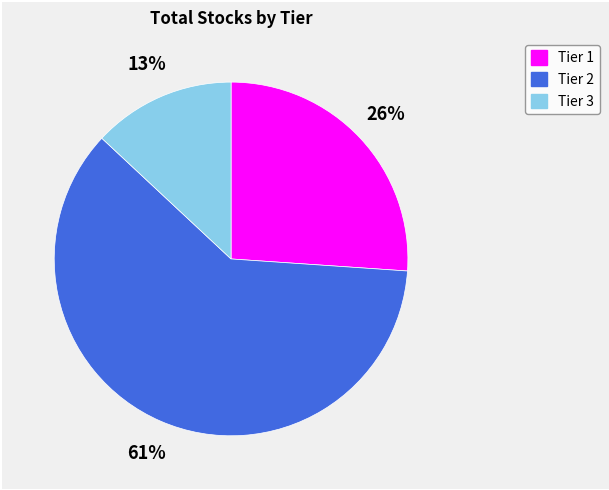

Is the sum of Tier 2 and Tier 3 greater than half?

Yes